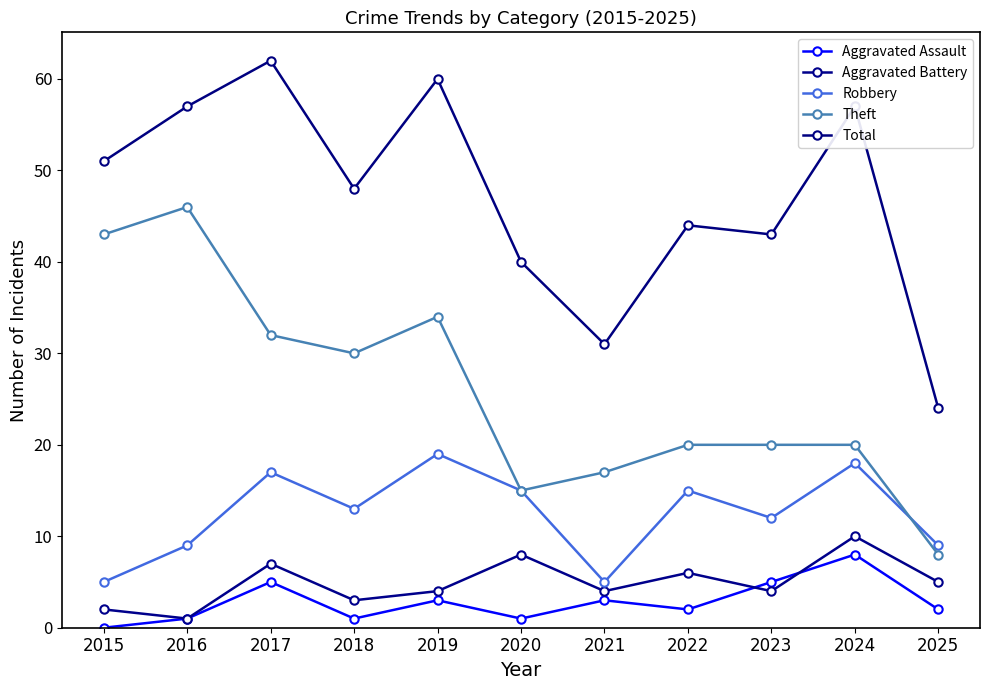

Count the number of data series in this chart.

5